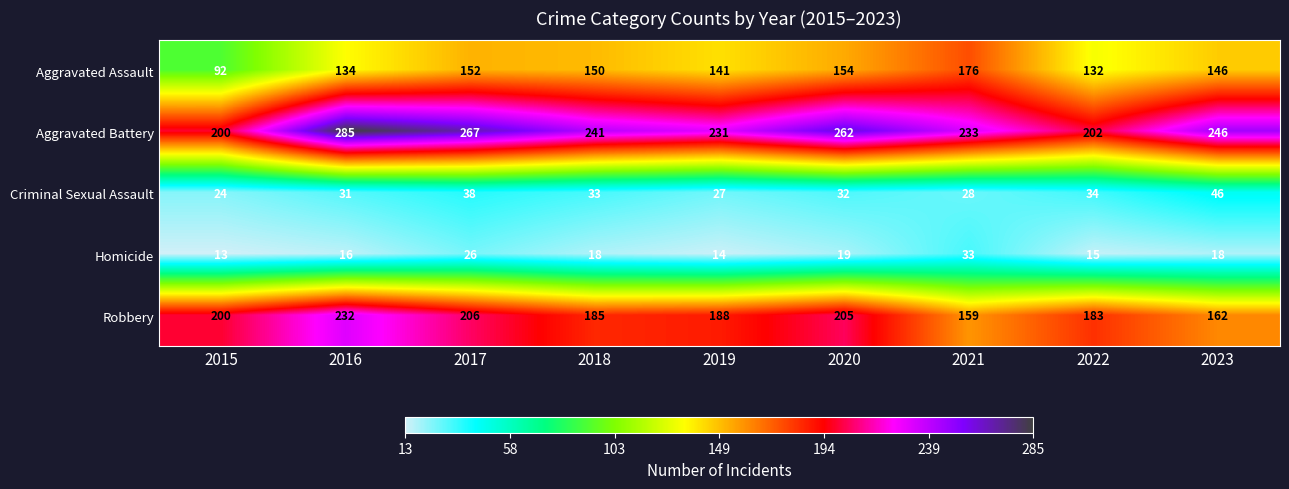

At which category is the sum across all series the highest?

2016